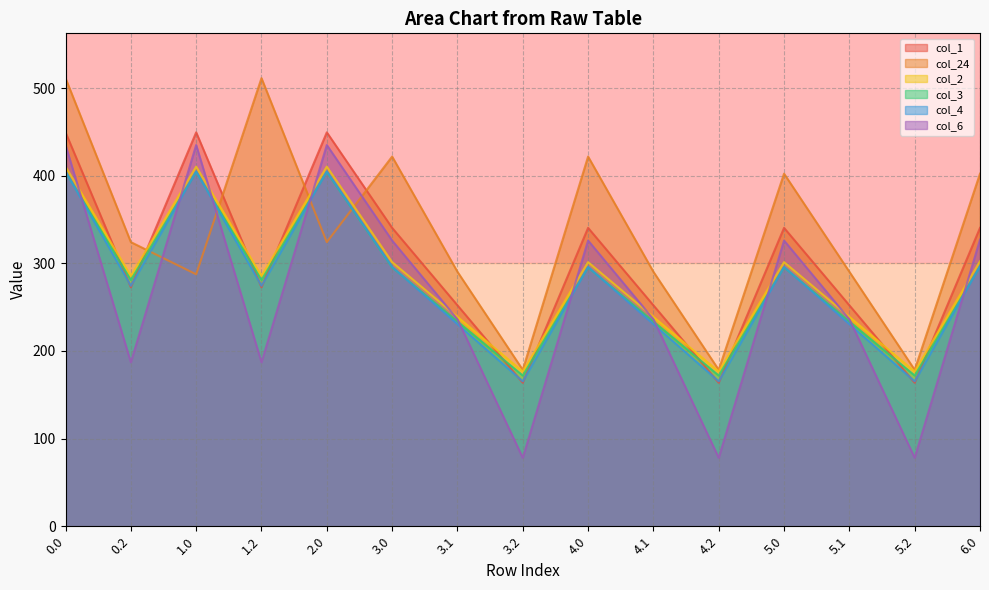

Rank the series by their maximum value, from lowest to highest.

col_3, col_4, col_2, col_6, col_1, col_24